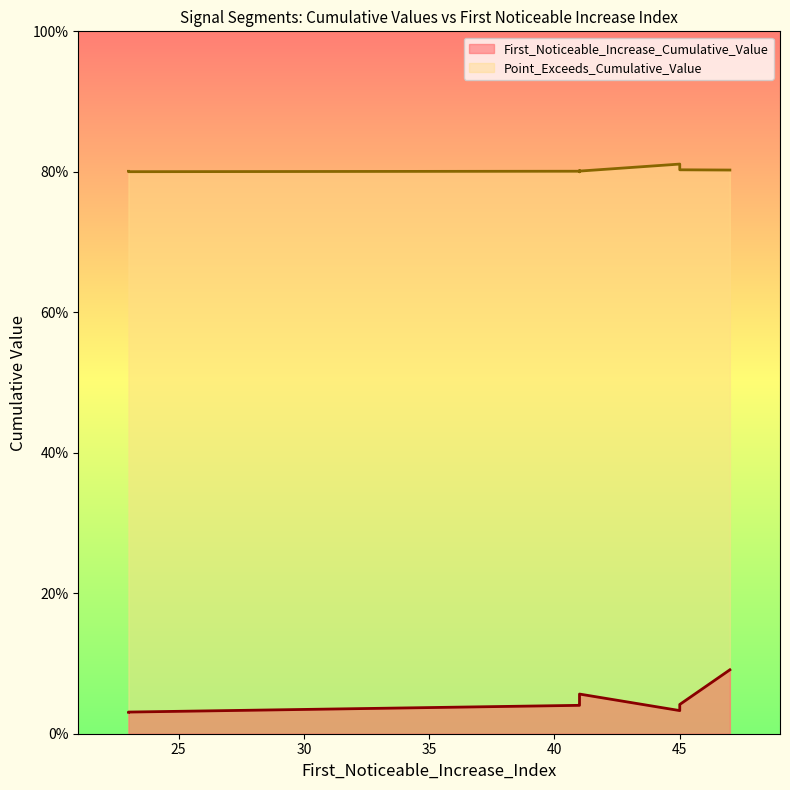

Rank the series by their maximum value, from highest to lowest.

Point_Exceeds_Cumulative_Value, First_Noticeable_Increase_Cumulative_Value